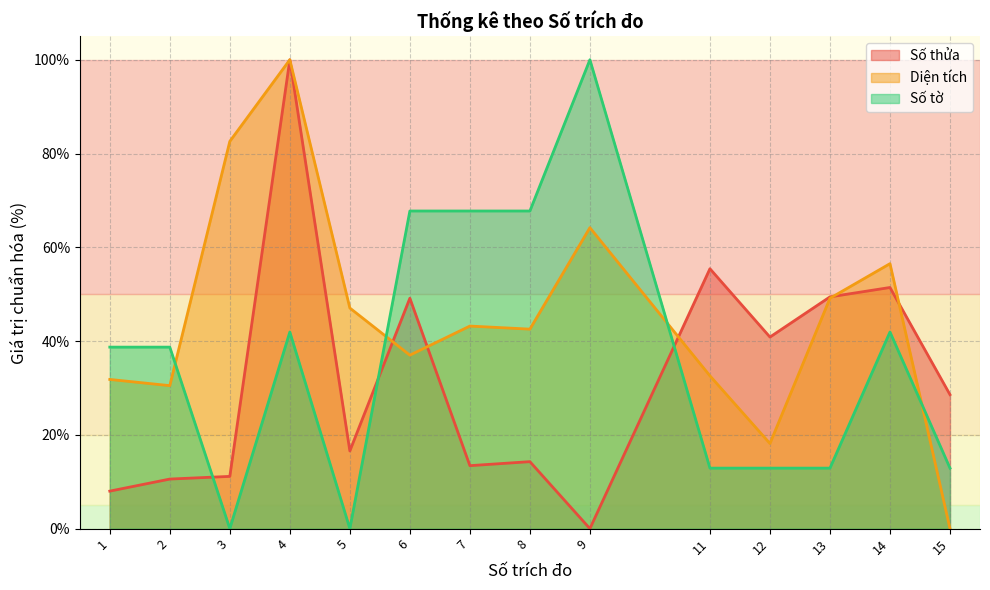

What is the difference between the highest and lowest values at 4?

58.1